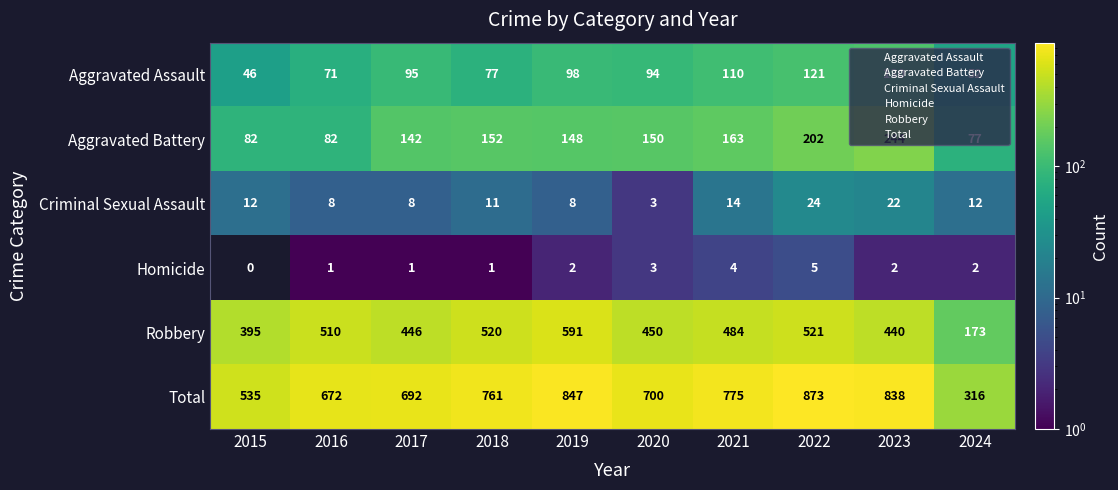

What is the difference between the second highest and minimum values in the Criminal Sexual Assault series?

19